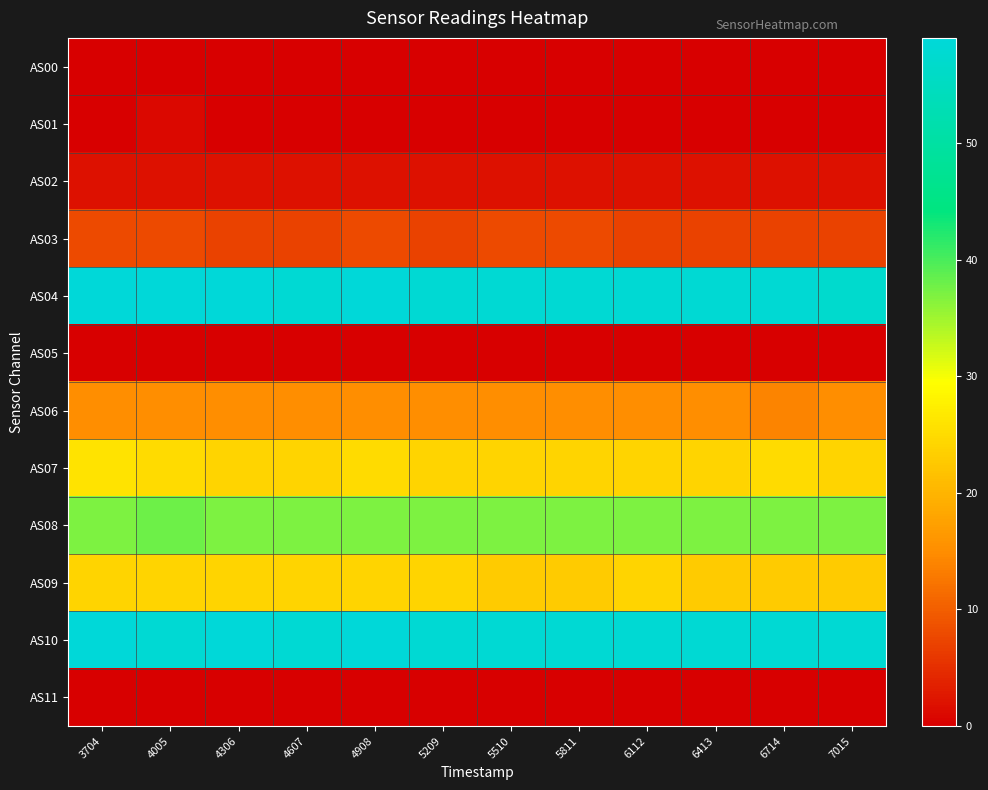

Which series has the largest range (max minus min)?

AS04